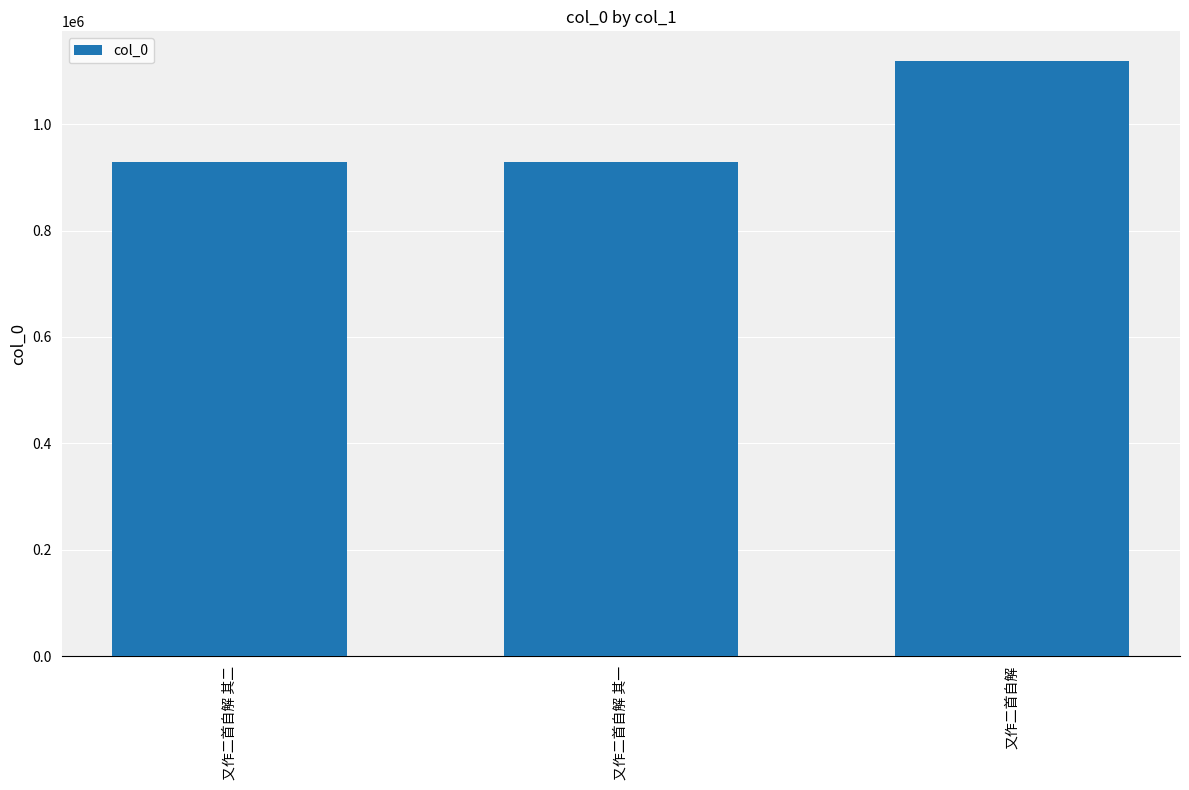

Count the number of data series in this chart.

1